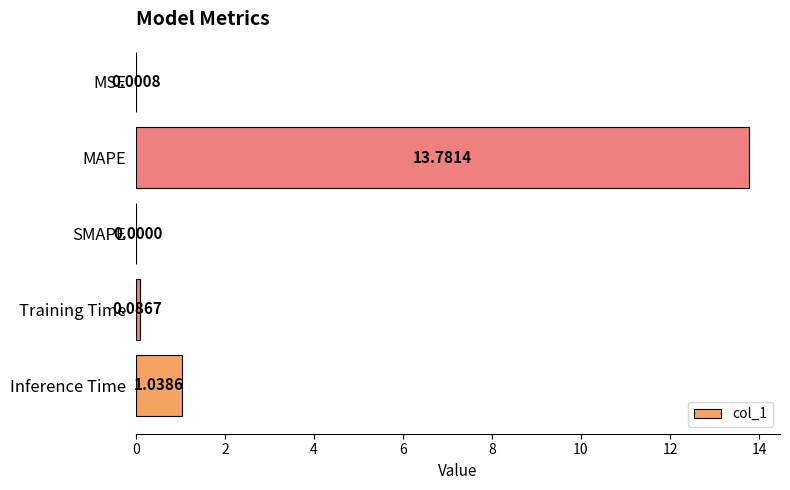

Which category has the highest value across all series?

MAPE